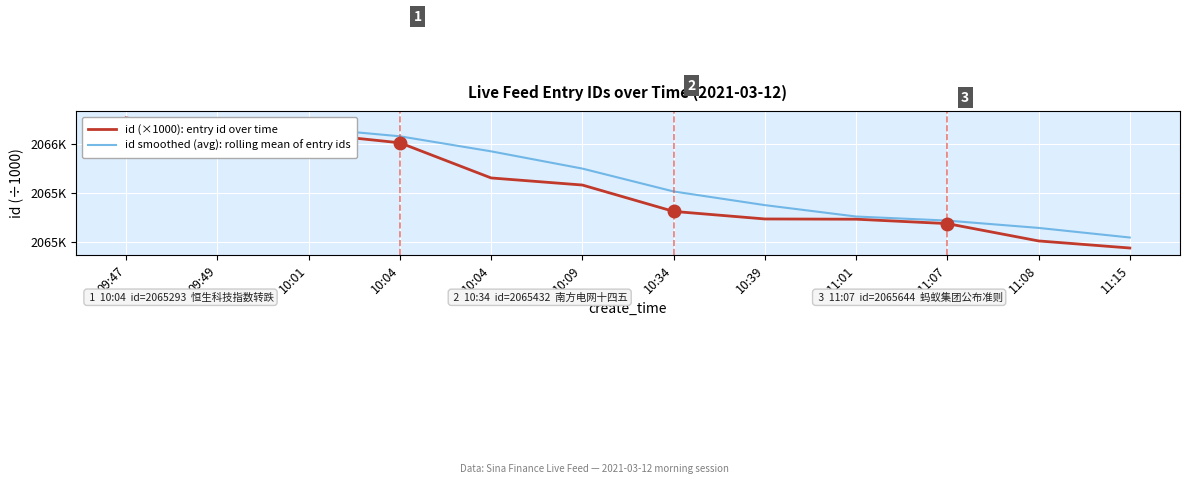

What is the greatest value displayed?

2065.7